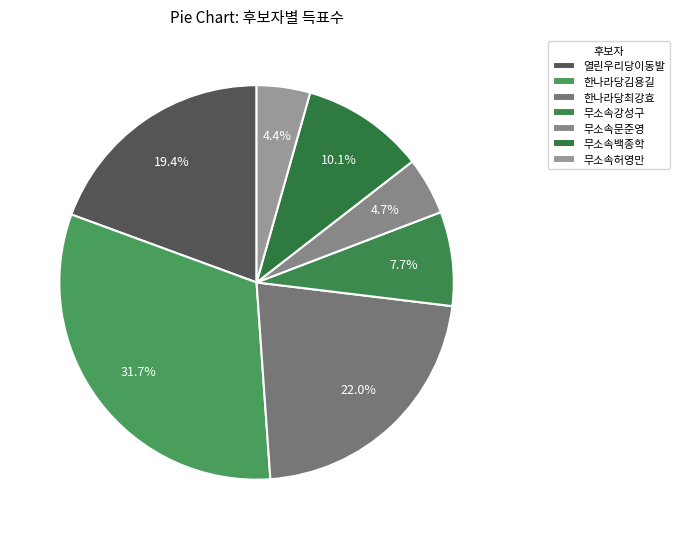

To the nearest percent, what is the difference between the largest and smallest slice percentages?

27%